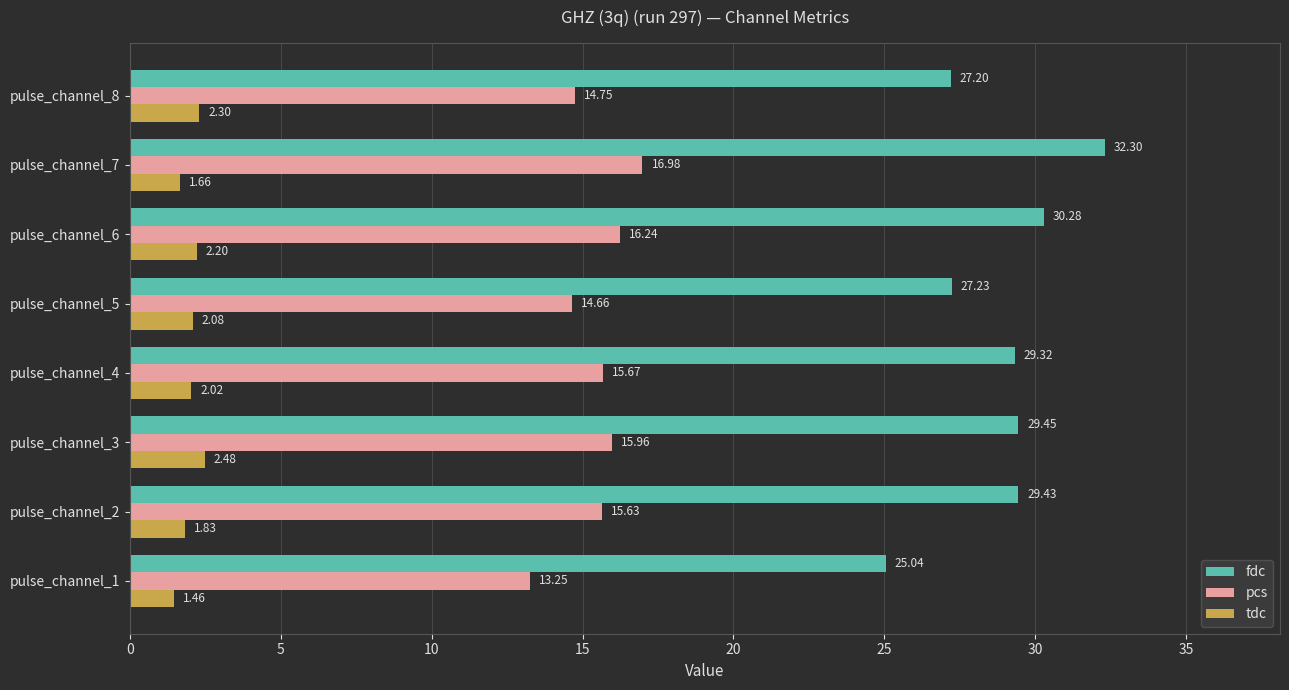

Which series has the largest total across all categories?

fdc